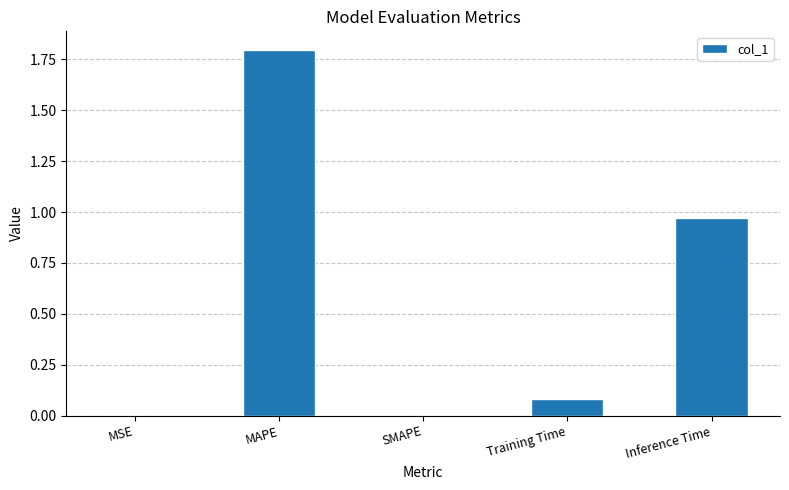

What is the sum of all values?

2.8